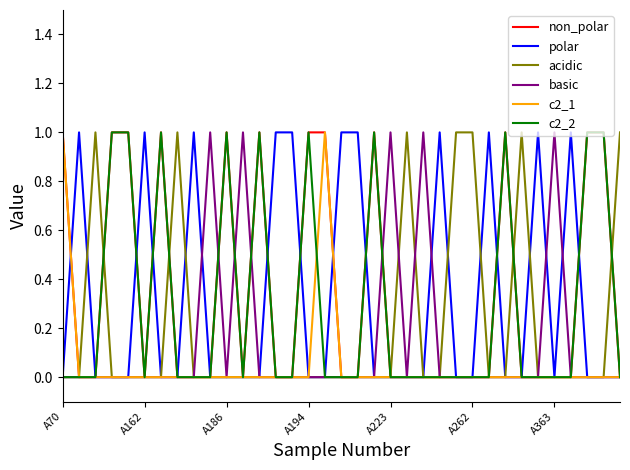

How many lines are shown in the chart?

6